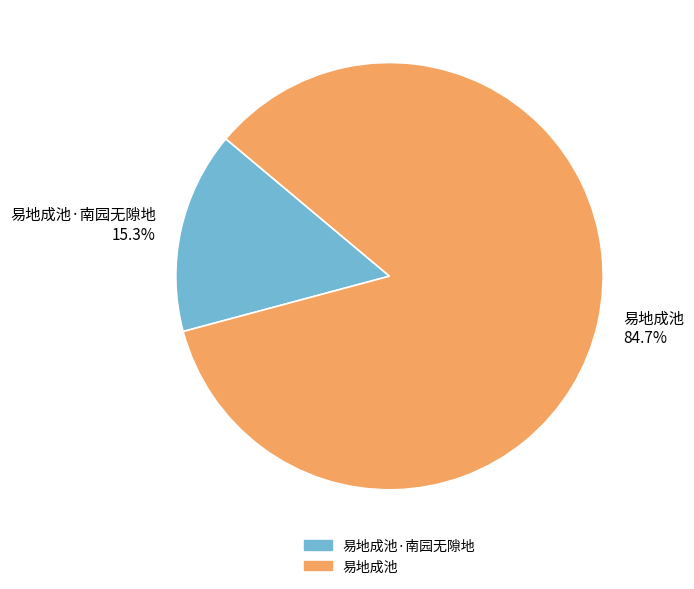

Between 易地成池 84.7% and 易地成池·南园无隙地 15.3%, which is larger?

易地成池 84.7%